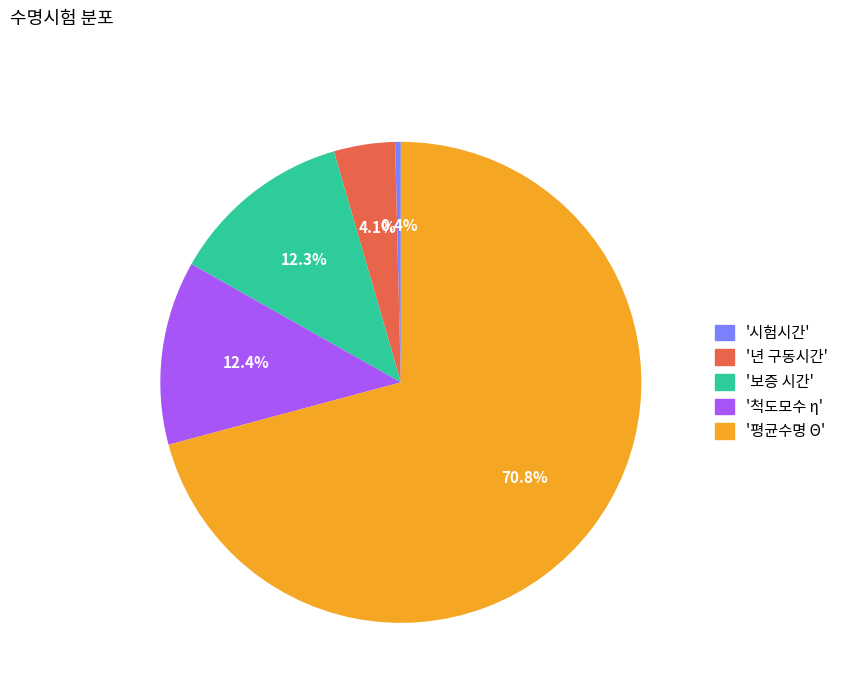

Which slice is the largest?

'평균수명 Θ'